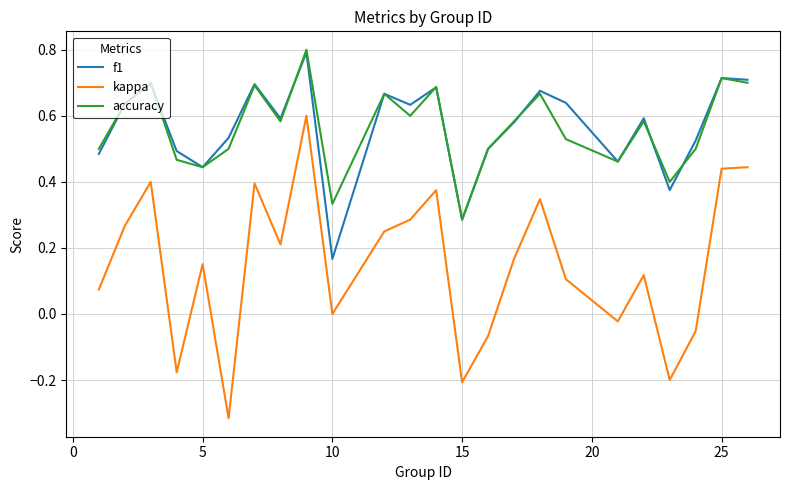

True or false: kappa and accuracy intersect in this chart.

False